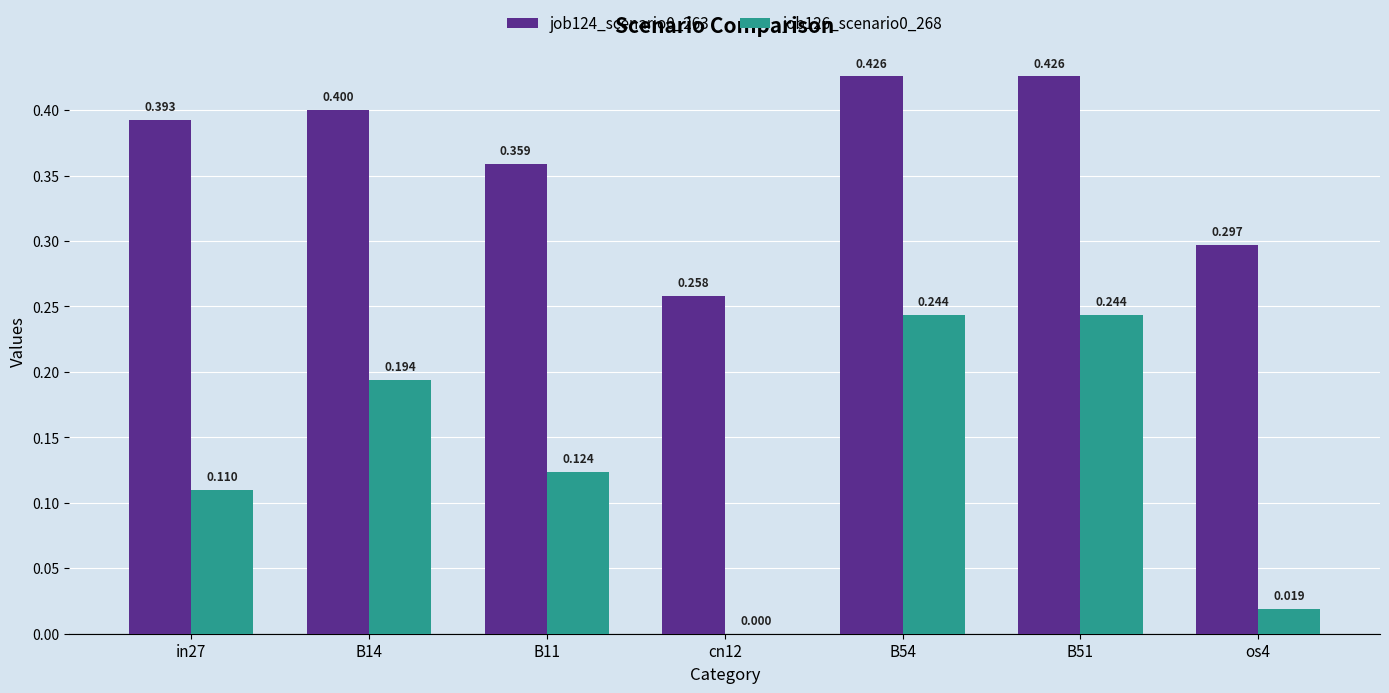

Is the value of job124_scenario0_263 at B51 greater than the value of job126_scenario0_268 at B54?

Yes